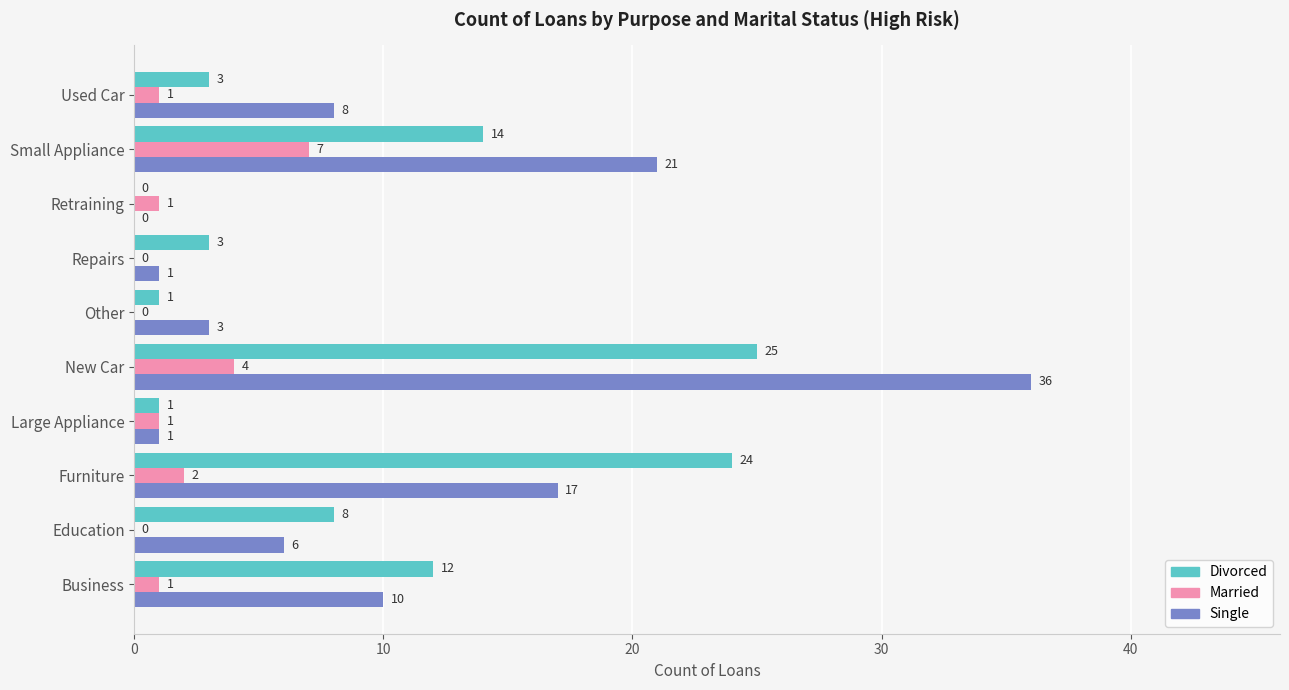

Which series changed the most between Large Appliance and Repairs?

Divorced